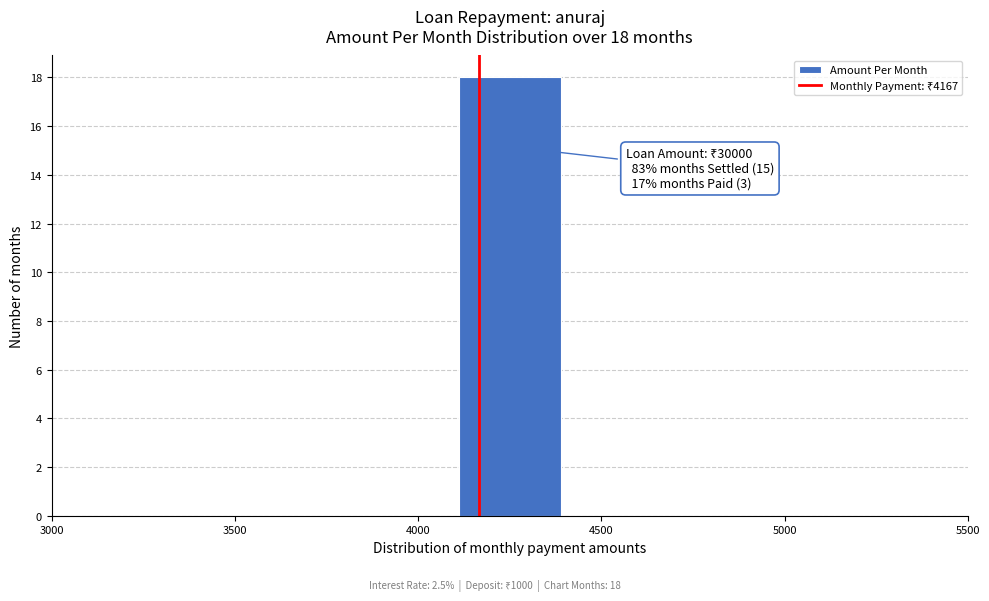

Which range on the x-axis has the tallest bar?

4100 to 4400